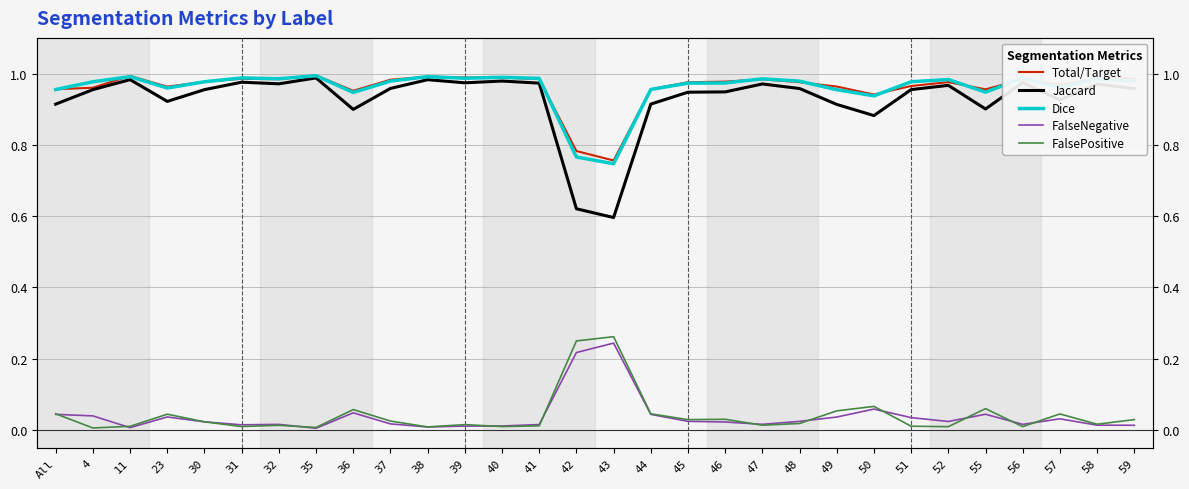

At 35, list the series in order from largest to smallest.

Total/Target, Dice, Jaccard, FalsePositive, FalseNegative